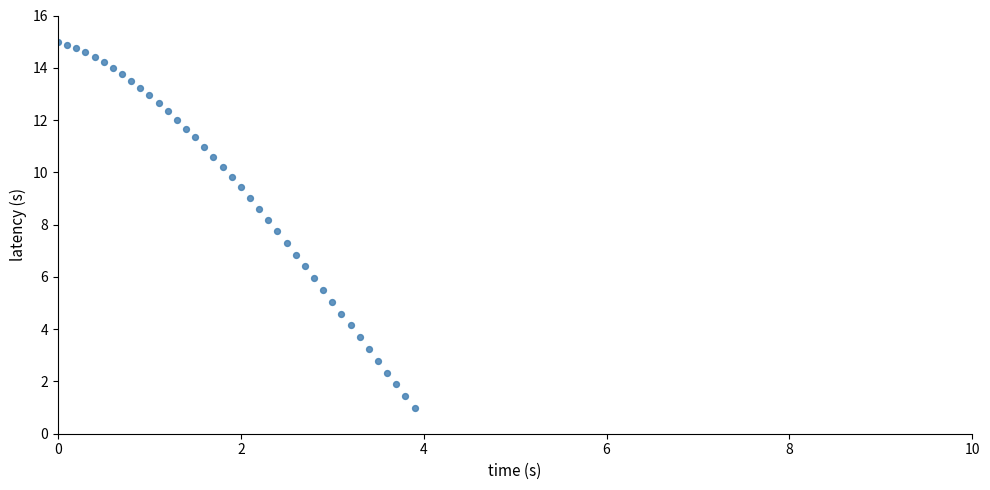

What is the range of X values (max minus min)?

3.9